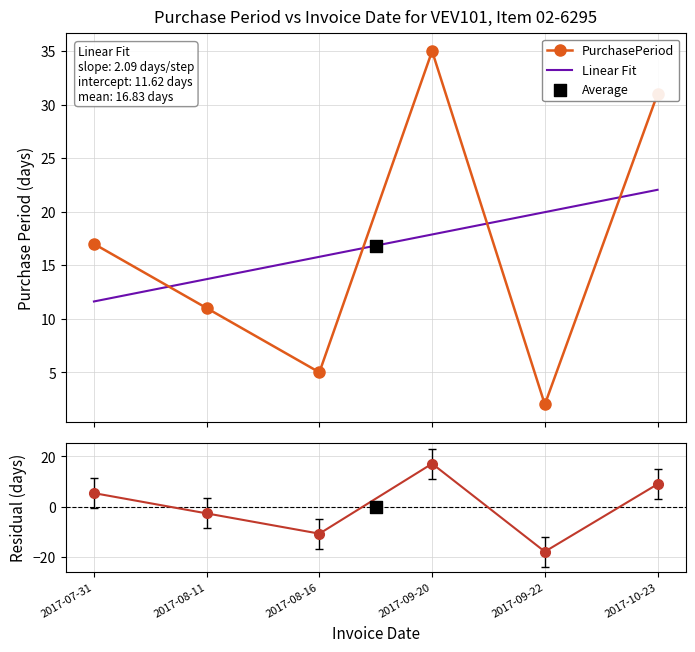

After their last crossing, which series has the higher values: PurchasePeriod or Linear Fit?

PurchasePeriod